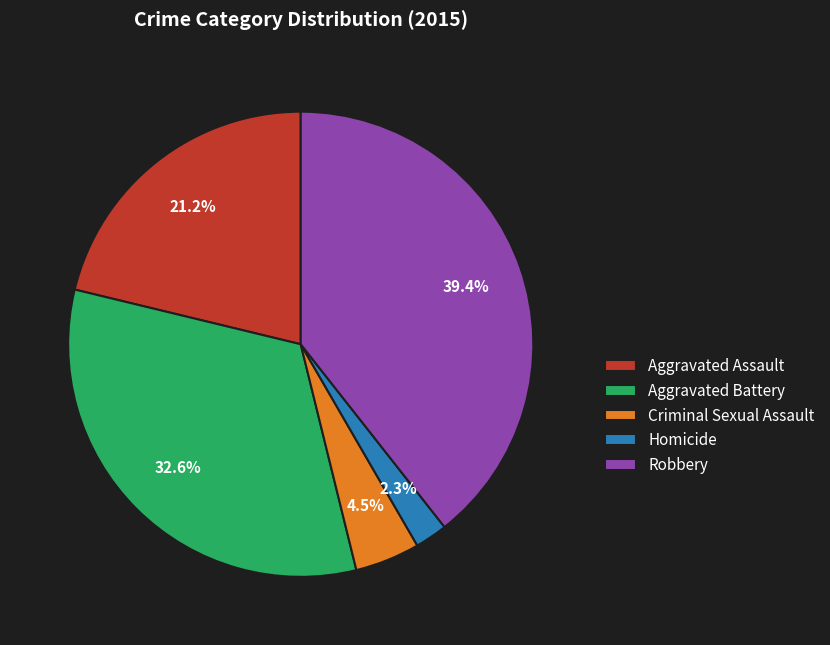

Which category has the biggest portion of the pie?

Robbery